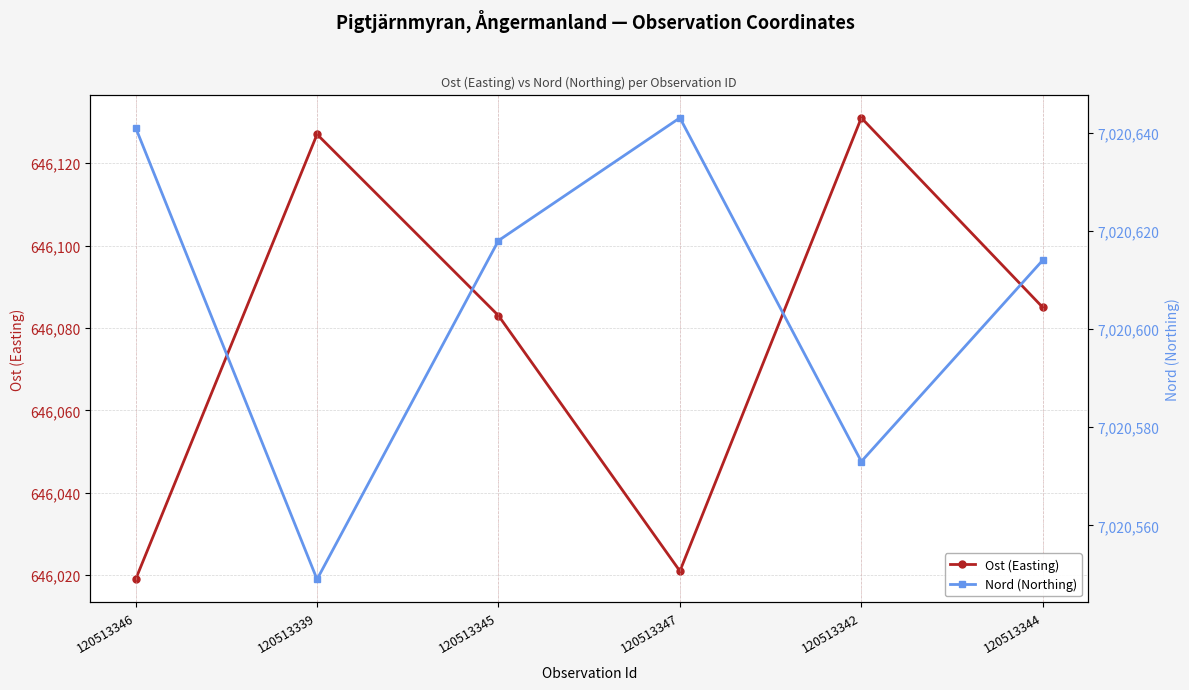

Which series has the largest total across all categories?

Nord (Northing)